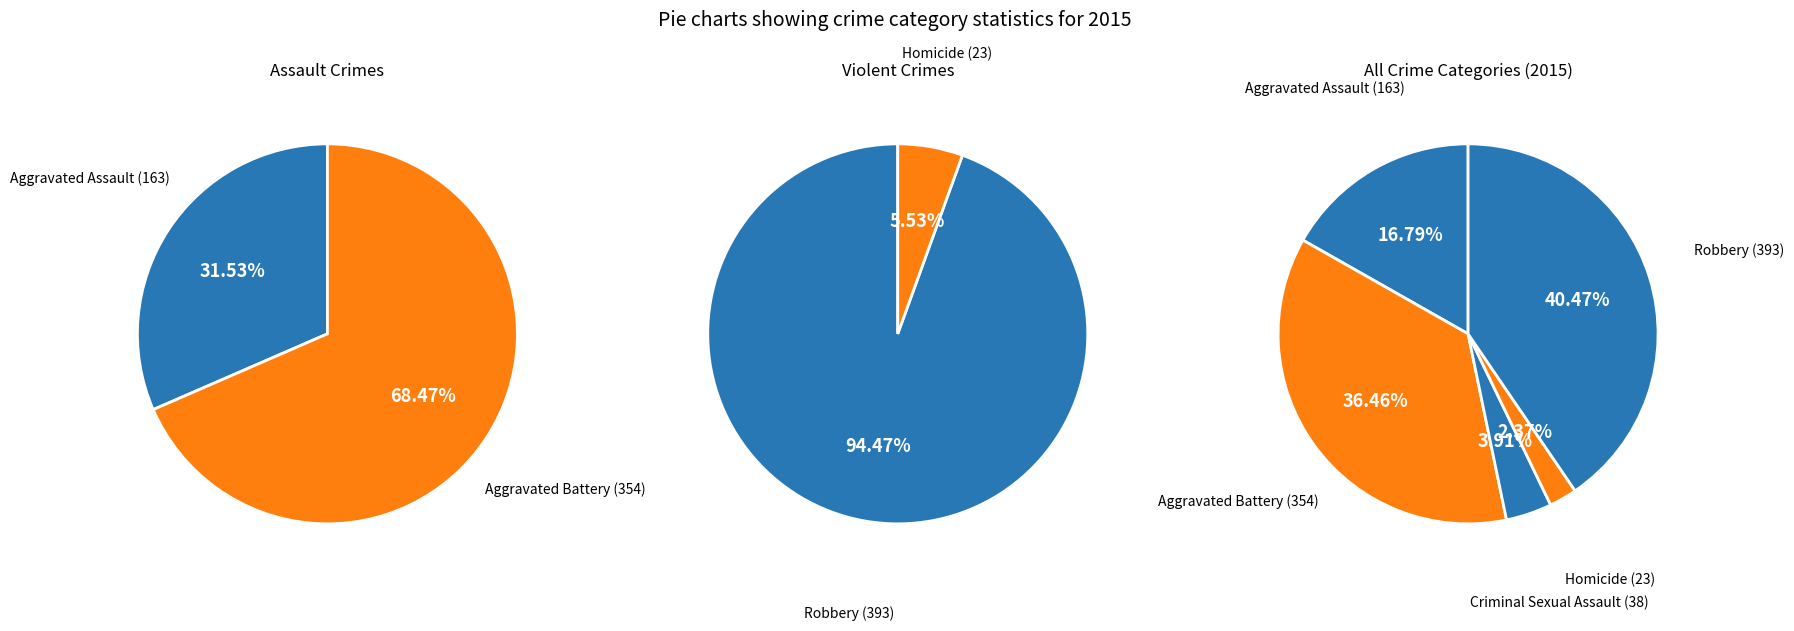

Which slice is the largest?

Robbery